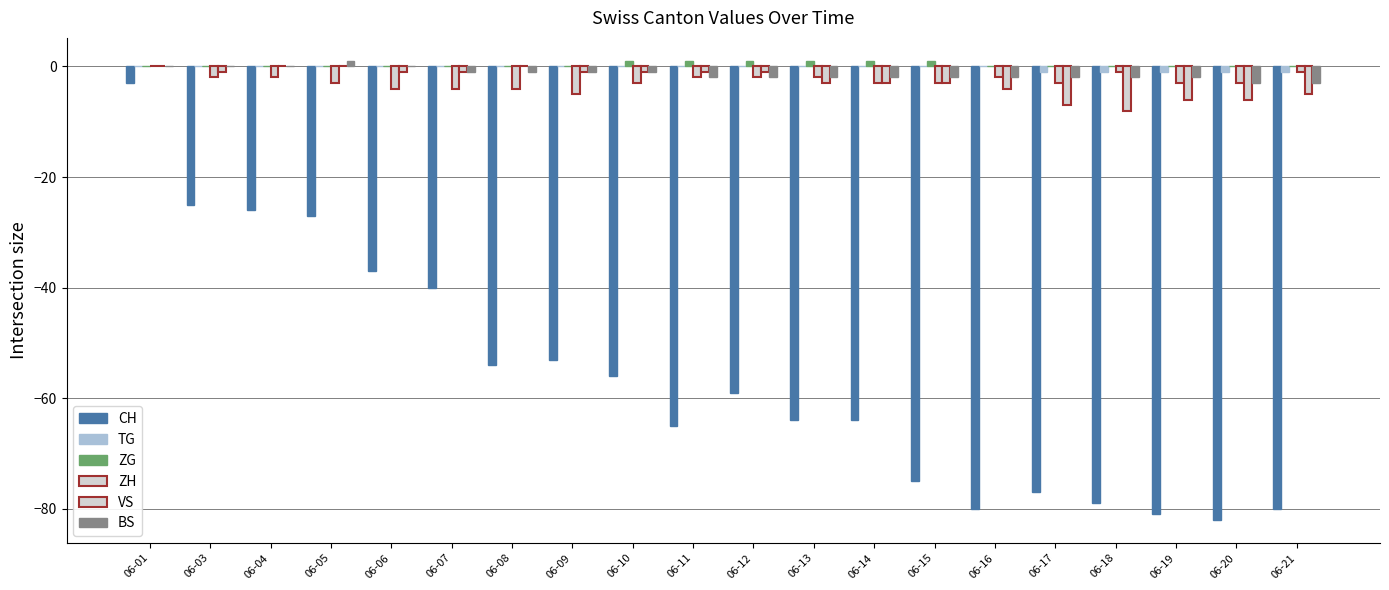

How many distinct data groups are displayed?

6